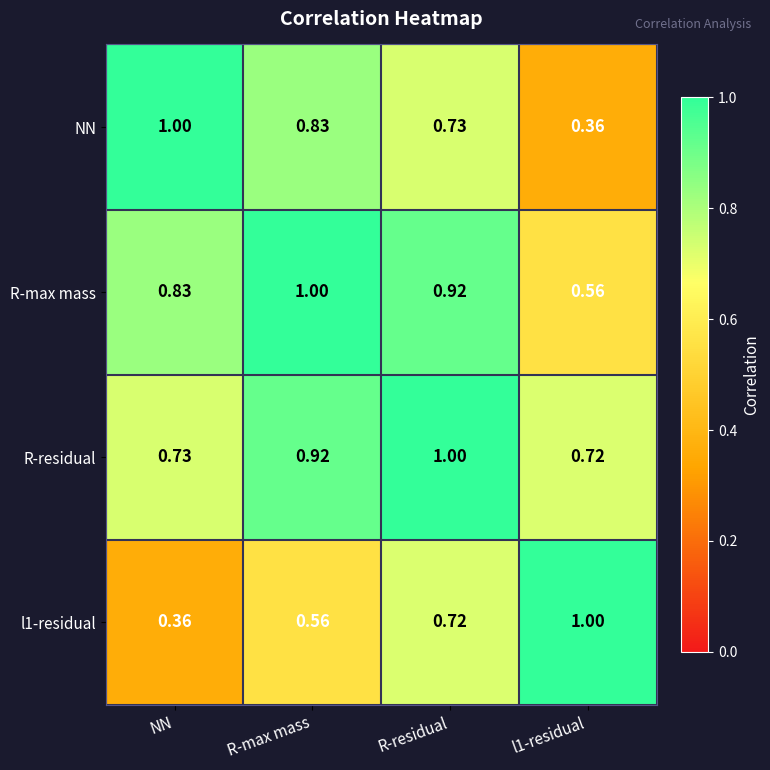

At which label is l1-residual closest to 0?

NN